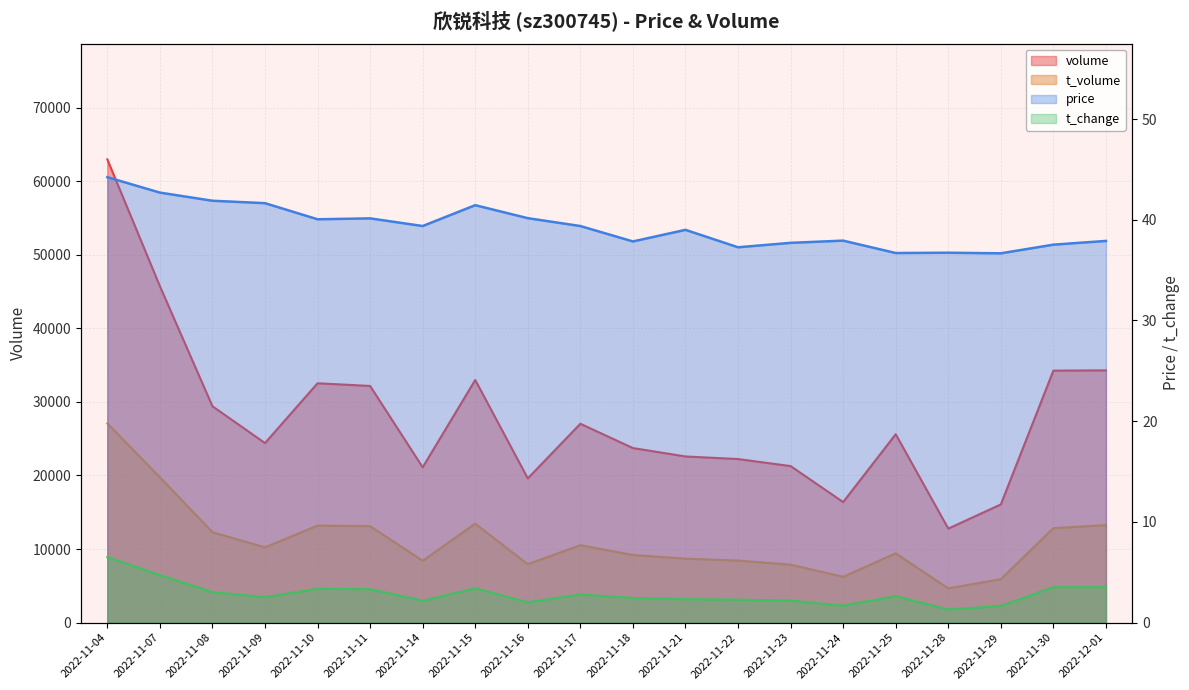

Is the value of volume at 2022-12-01 greater than the value of t_change at 2022-11-14?

Yes